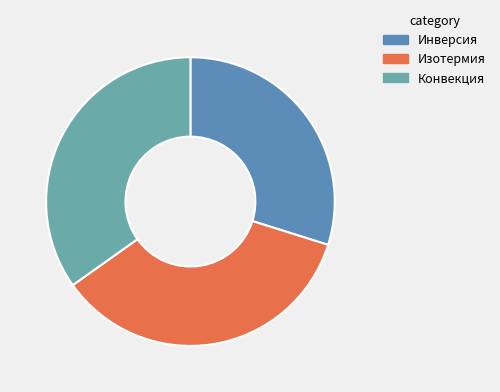

How many segments does this pie chart have?

3